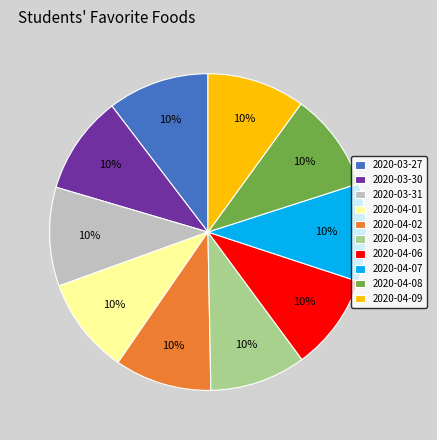

How many slices are in this pie chart?

10